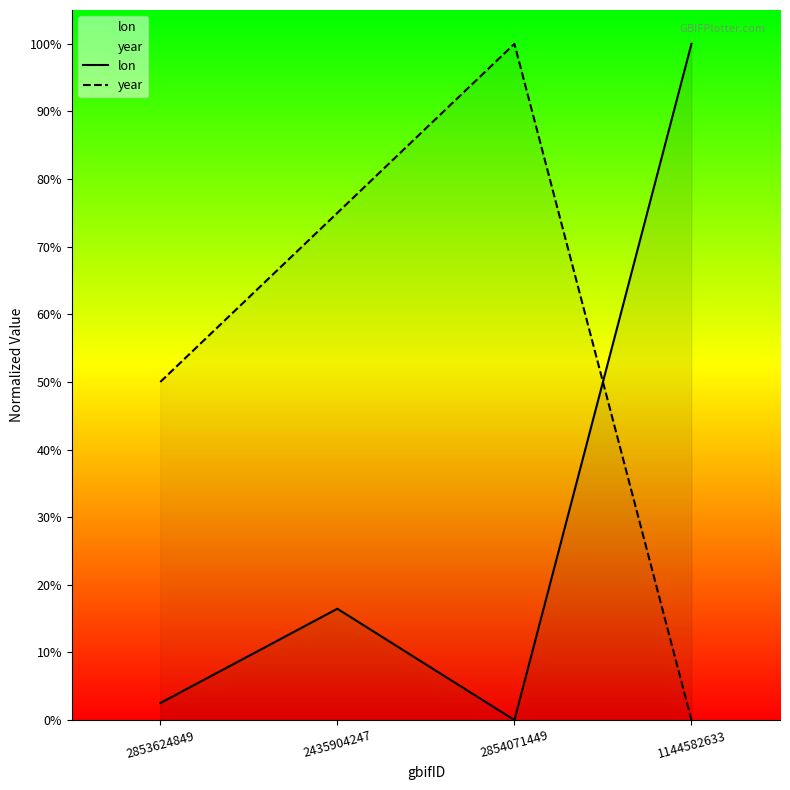

Rank the series by their average value, from highest to lowest.

year, lon